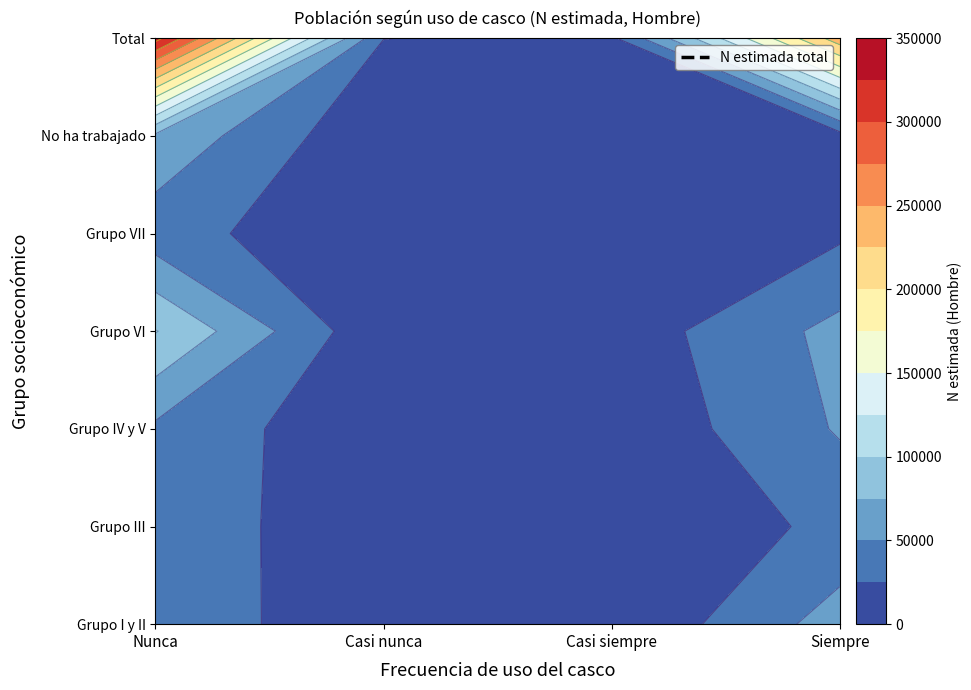

What is the lowest value of the Grupo VII series?

2865